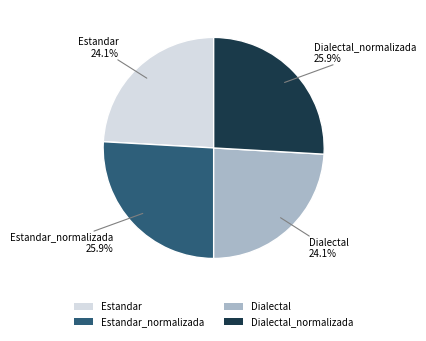

What percentage is NOT represented by Estandar?

75.9%